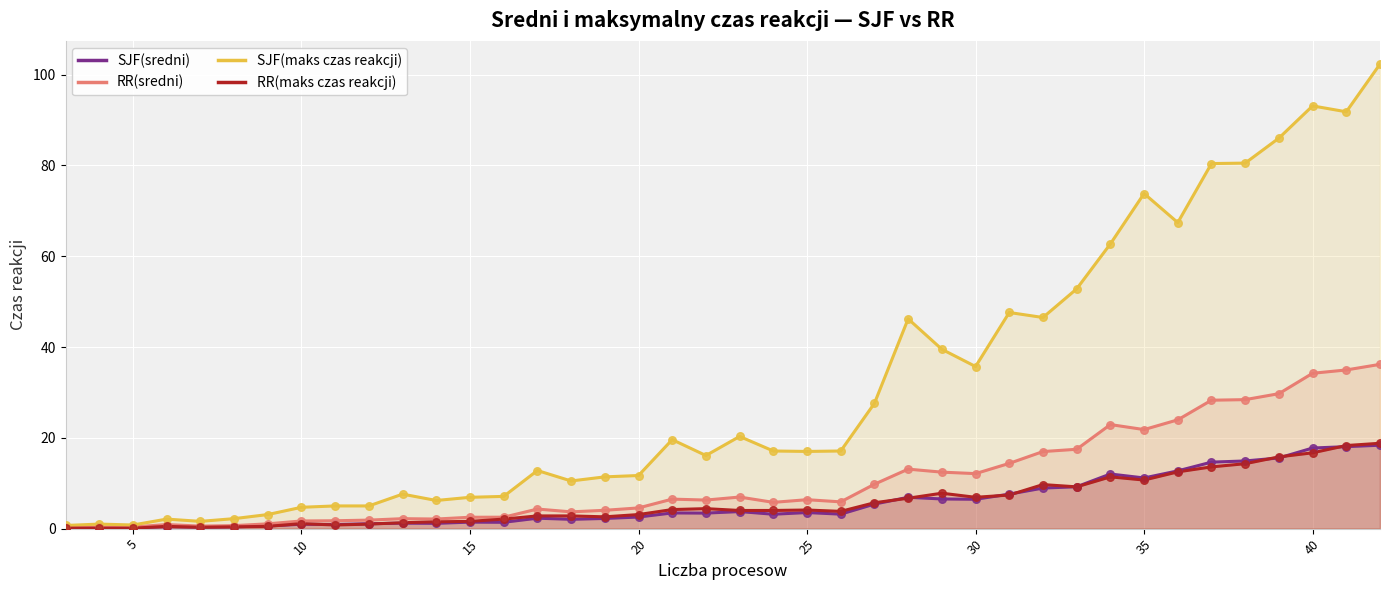

What is the total value across all series at 10?

8.5